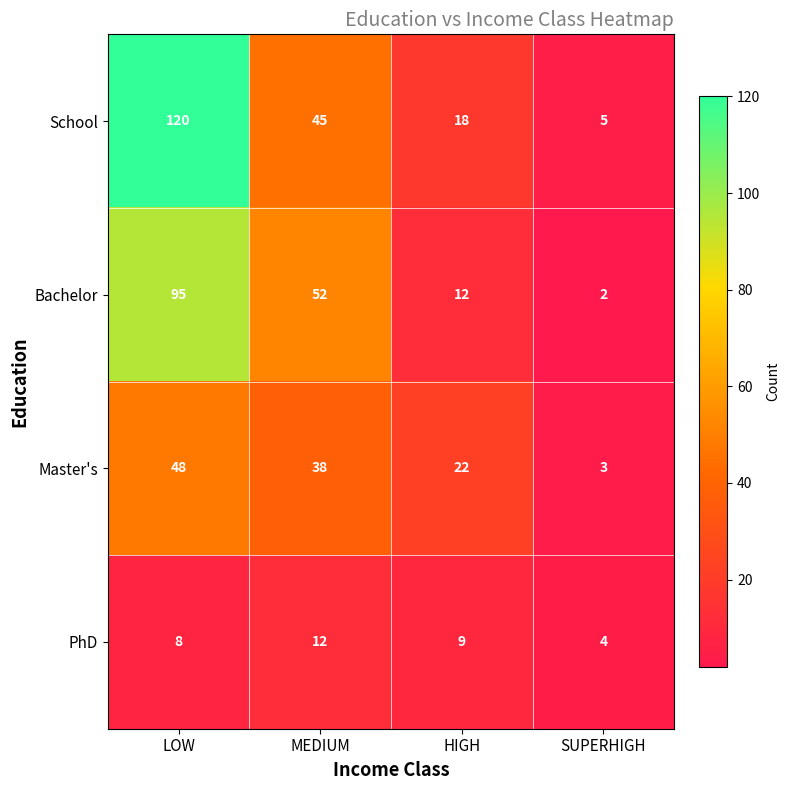

What is the sum of all School values?

188